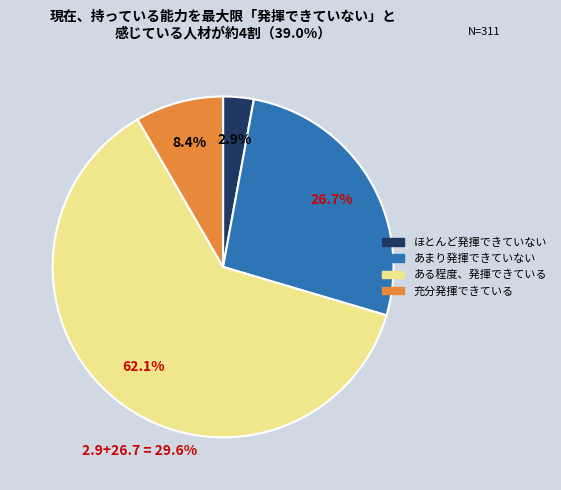

How many slices are in this pie chart?

4